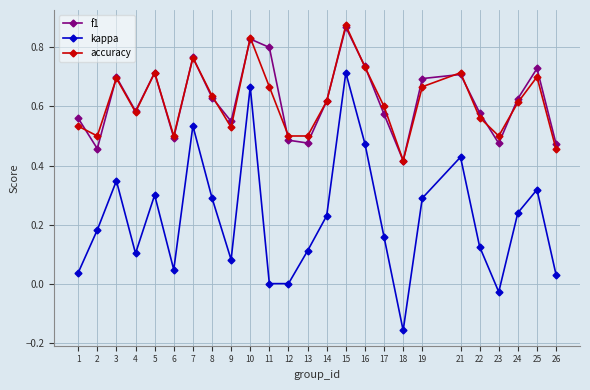

Count the number of categories in the chart.

25